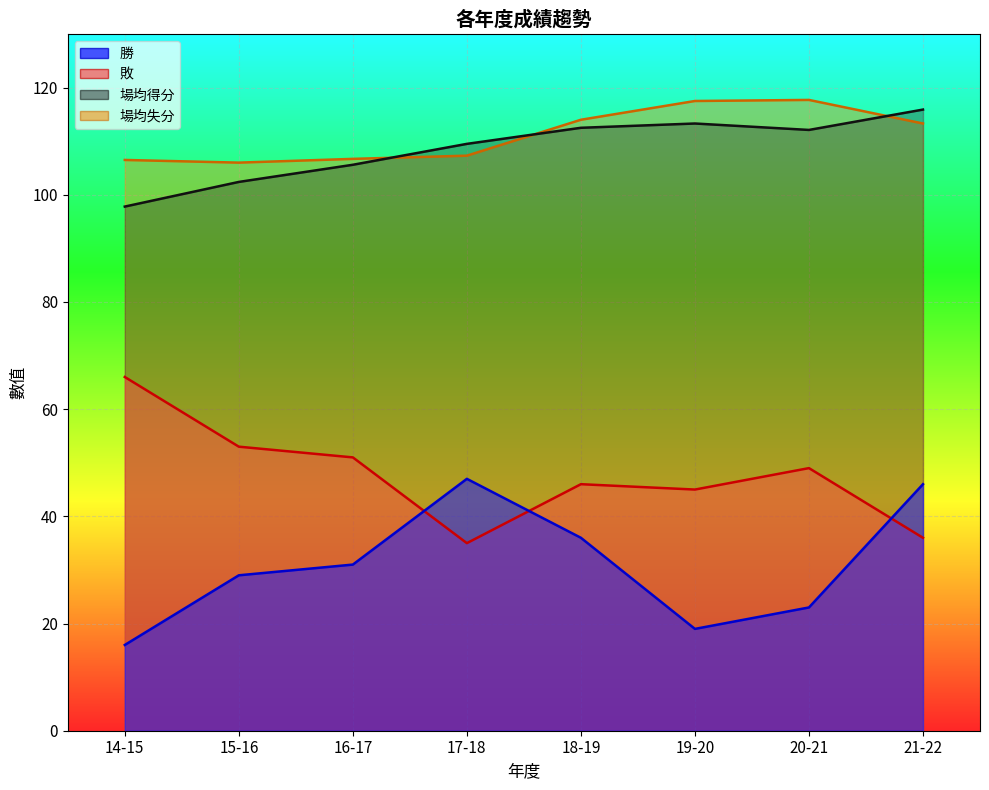

Is the value of 場均得分 at 19-20 greater than the value of 敗 at 21-22?

Yes